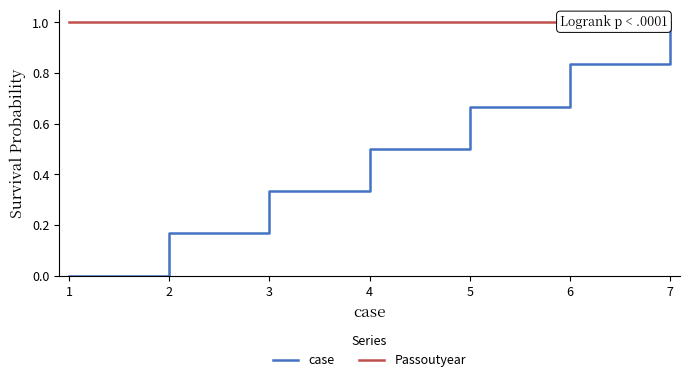

Which series changed the most between 3 and 6?

case